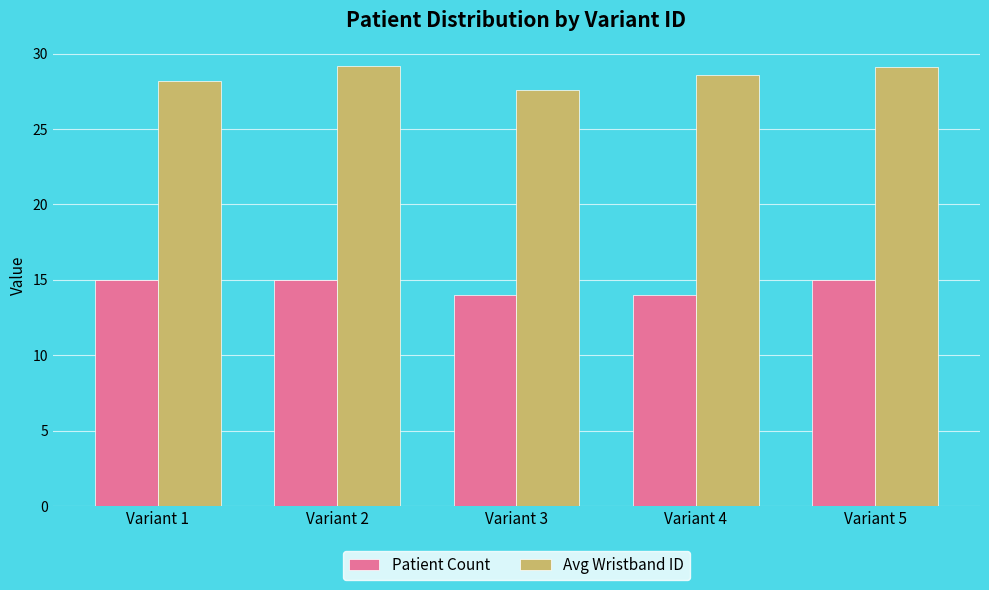

What is the minimum value for Patient Count?

14.0